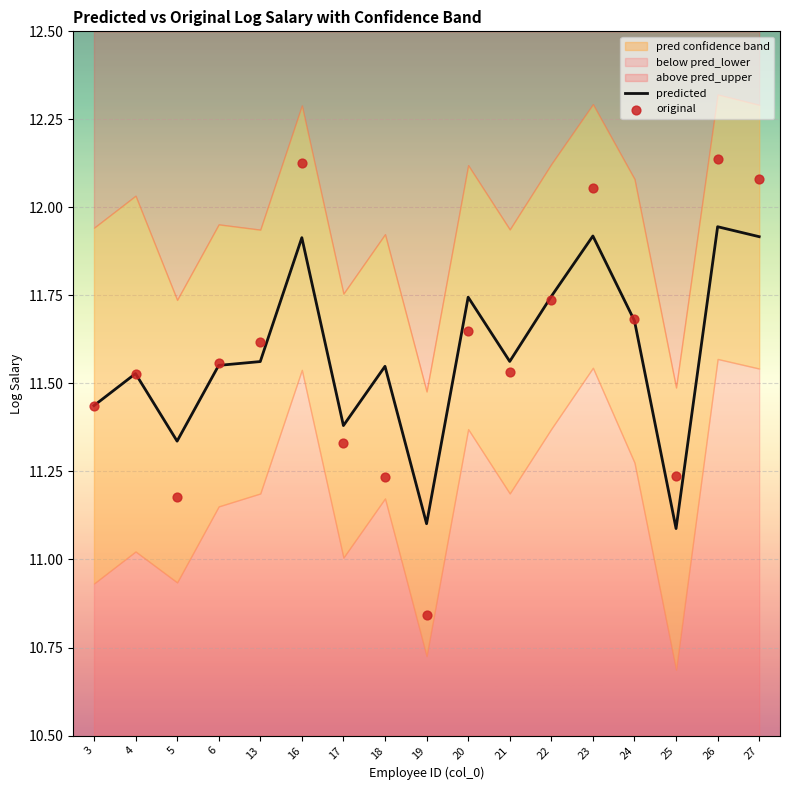

Is the value of predicted at 5 greater than the value of original at 26?

No